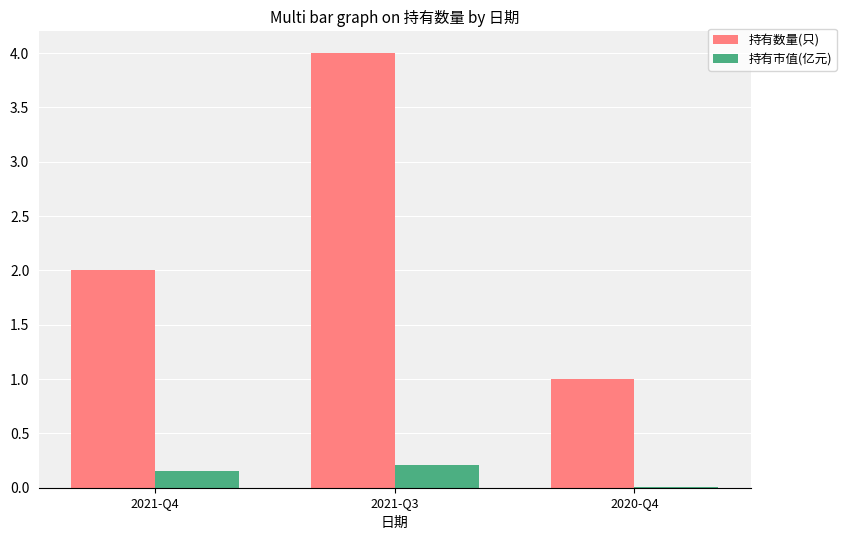

How many groups of bars are there?

3